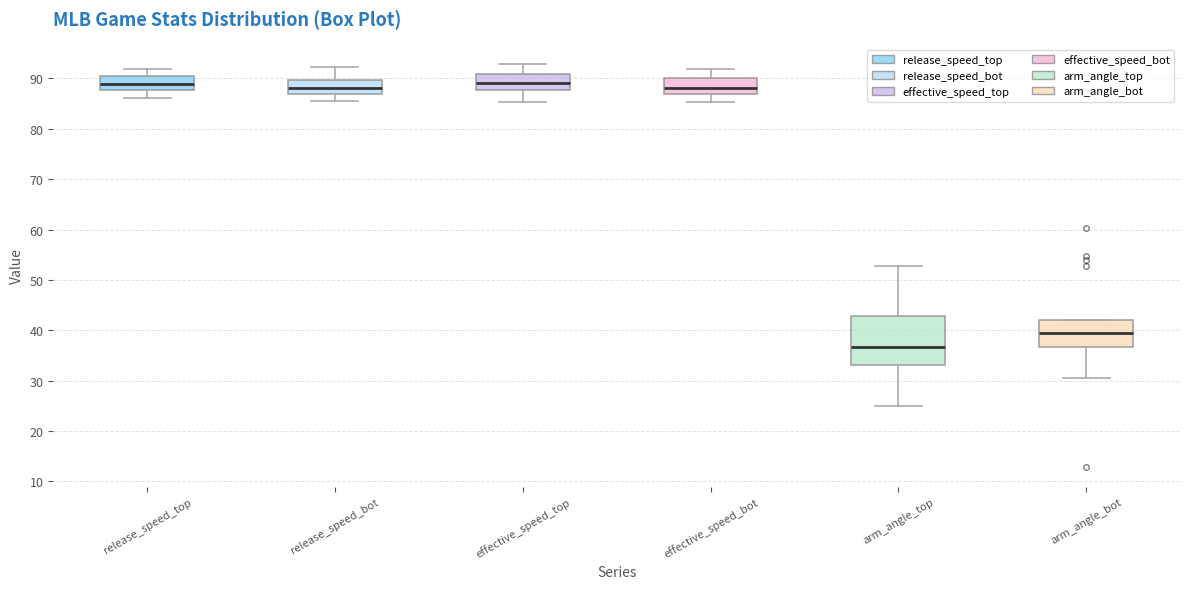

Reading left to right, read every box against the y-axis: the position of its median line, the range the box covers, and the ends of its whiskers. The values are not printed on the chart, so give them approximately, as read against the axis.

release_speed_top: median 89, box 88 to 90, whiskers 86 to 92
release_speed_bot: median 88, box 87 to 90, whiskers 86 to 92
effective_speed_top: median 89, box 88 to 91, whiskers 85 to 93
effective_speed_bot: median 88, box 87 to 90, whiskers 85 to 92
arm_angle_top: median 37, box 33 to 43, whiskers 25 to 53
arm_angle_bot: median 39, box 37 to 42, whiskers 30 to 42